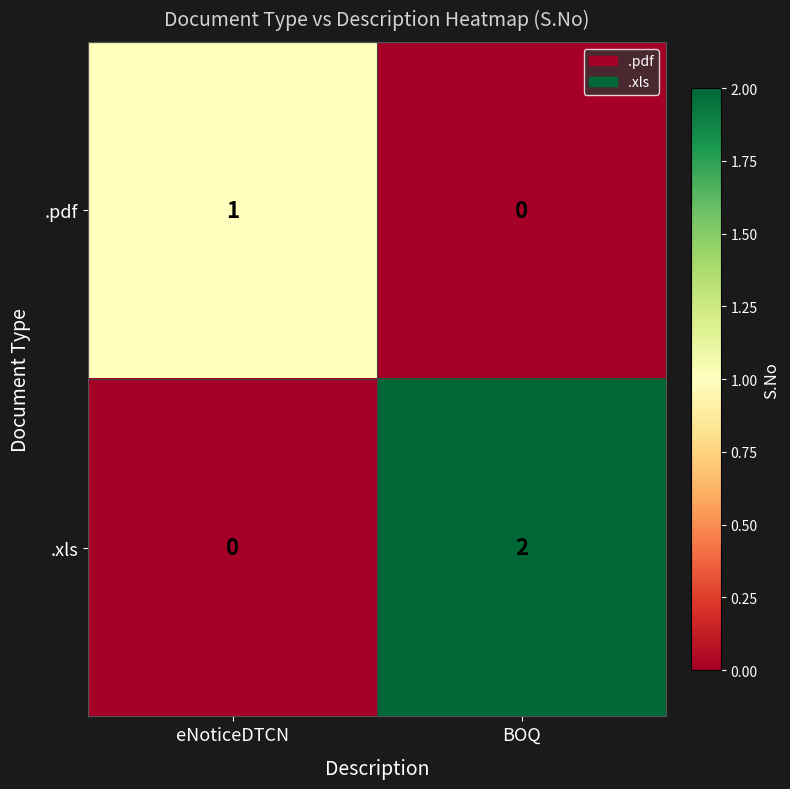

Which series has the largest range (max minus min)?

.xls